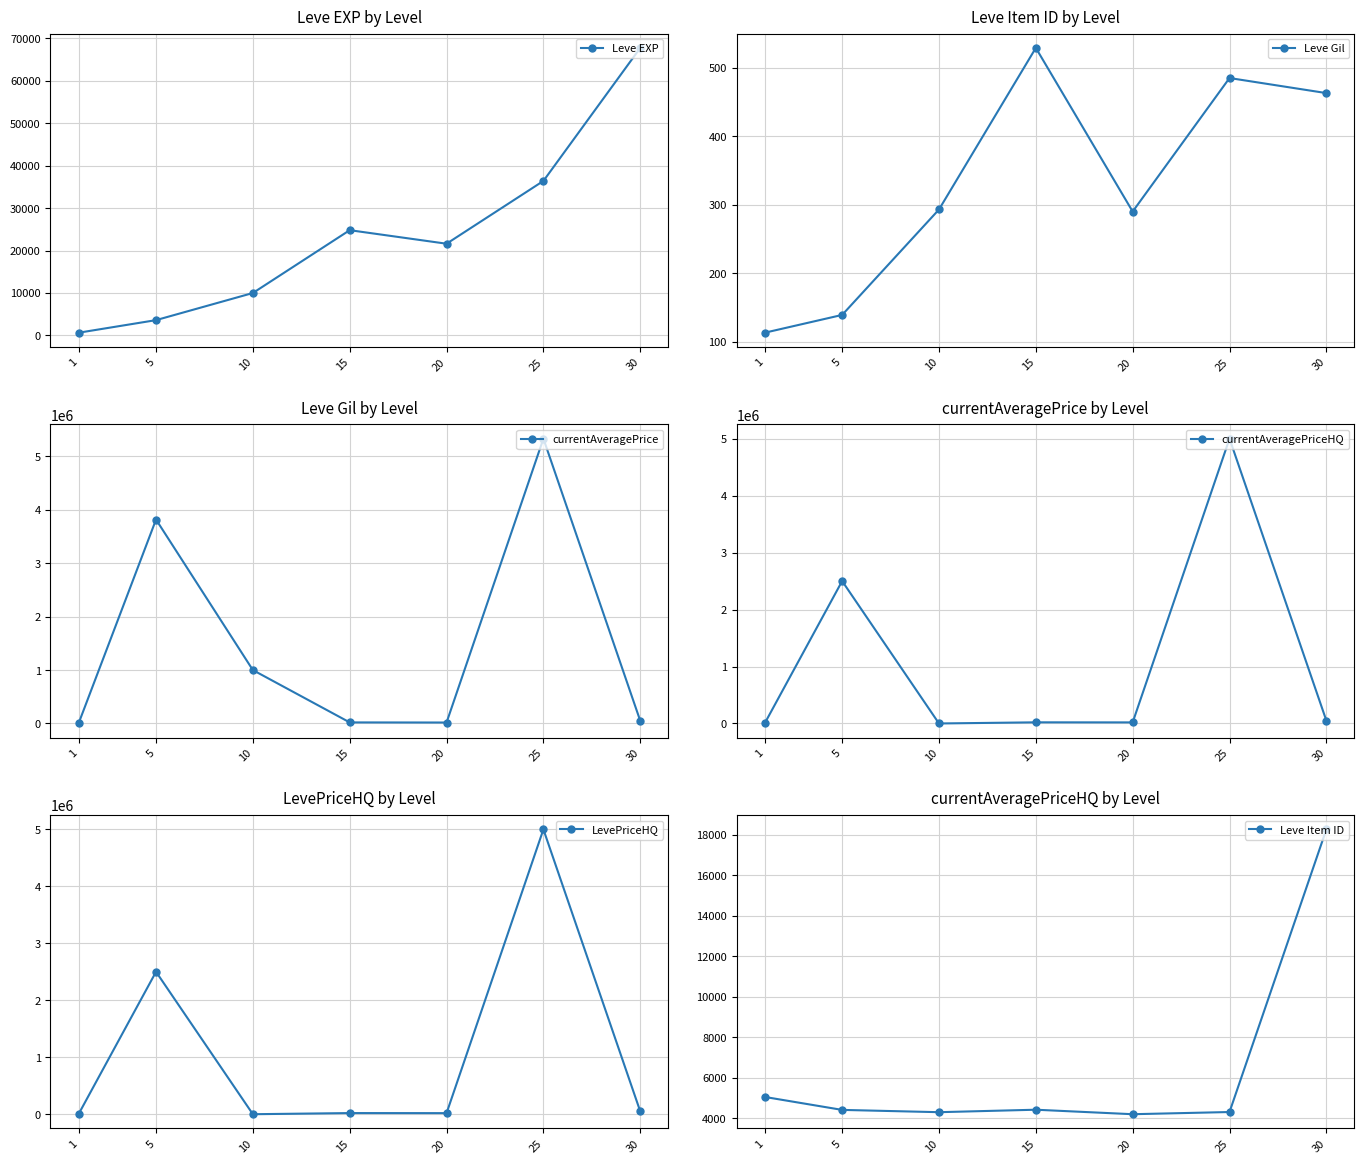

Reading right to left, list all the values displayed in this chart.

Leve EXP: 67730.0	36390.0	21600.0	24790.0	9990.0	3600.0	630.0
Leve Gil: 463.0	485.0	290.0	529.0	293.0	139.0	113.0
currentAveragePrice: 50000.0	5333333.5	18181.8	20249.9	1000000.0	3818427.2	295.5
currentAveragePriceHQ: 50000.0	5000000.0	19000.0	20249.9	100.0	2500087.5	758.8
LevePriceHQ: 50000.0	5000000.0	19000.0	20249.9	100.0	2500087.5	758.8
Leve Item ID: 18264.0	4317.0	4209.0	4431.0	4309.0	4422.0	5062.0